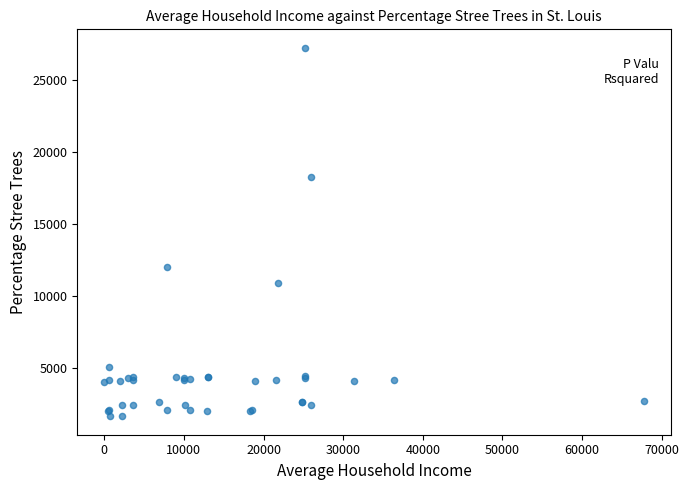

What Y value in the scatter plot is closest to 14448?

12018